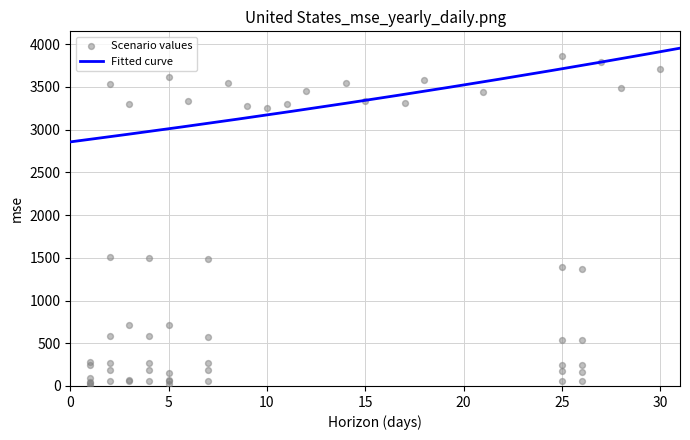

At how many categories does at least one series exceed 603?

21